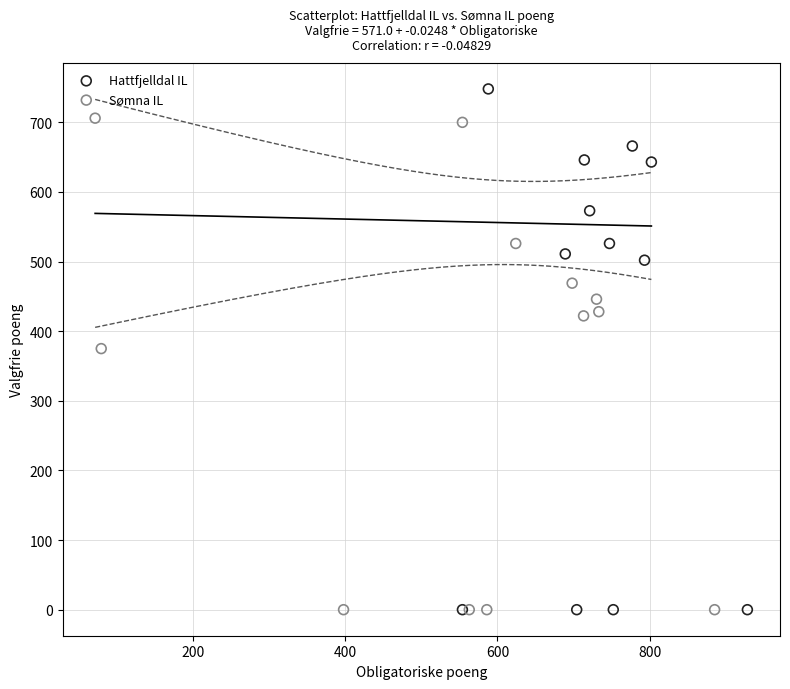

Which series has the widest spread of Y values?

Hattfjelldal IL